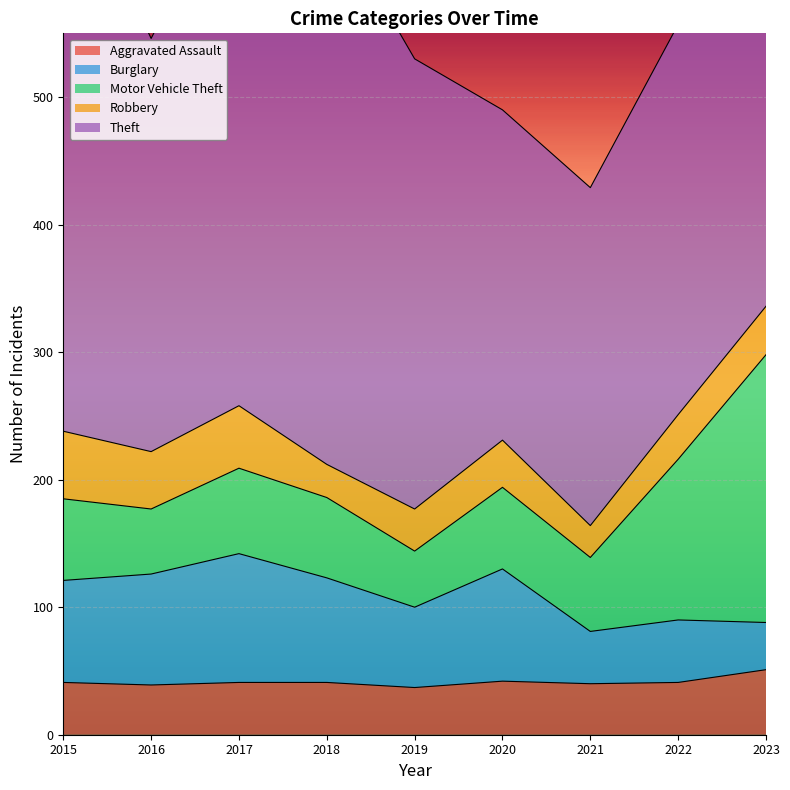

What is the difference between the highest and lowest values at 2022?

271